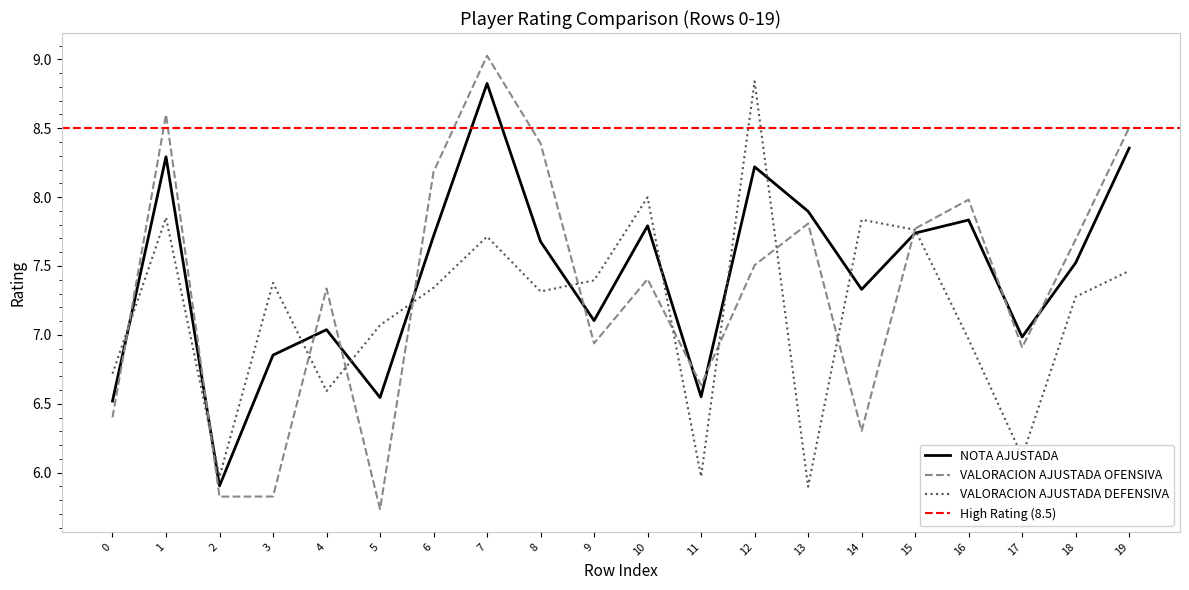

Which series has the widest spread of values?

VALORACION AJUSTADA OFENSIVA